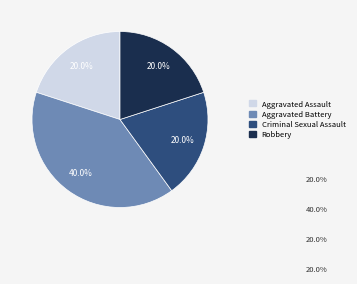

Is there any slice that represents more than half of the pie?

No